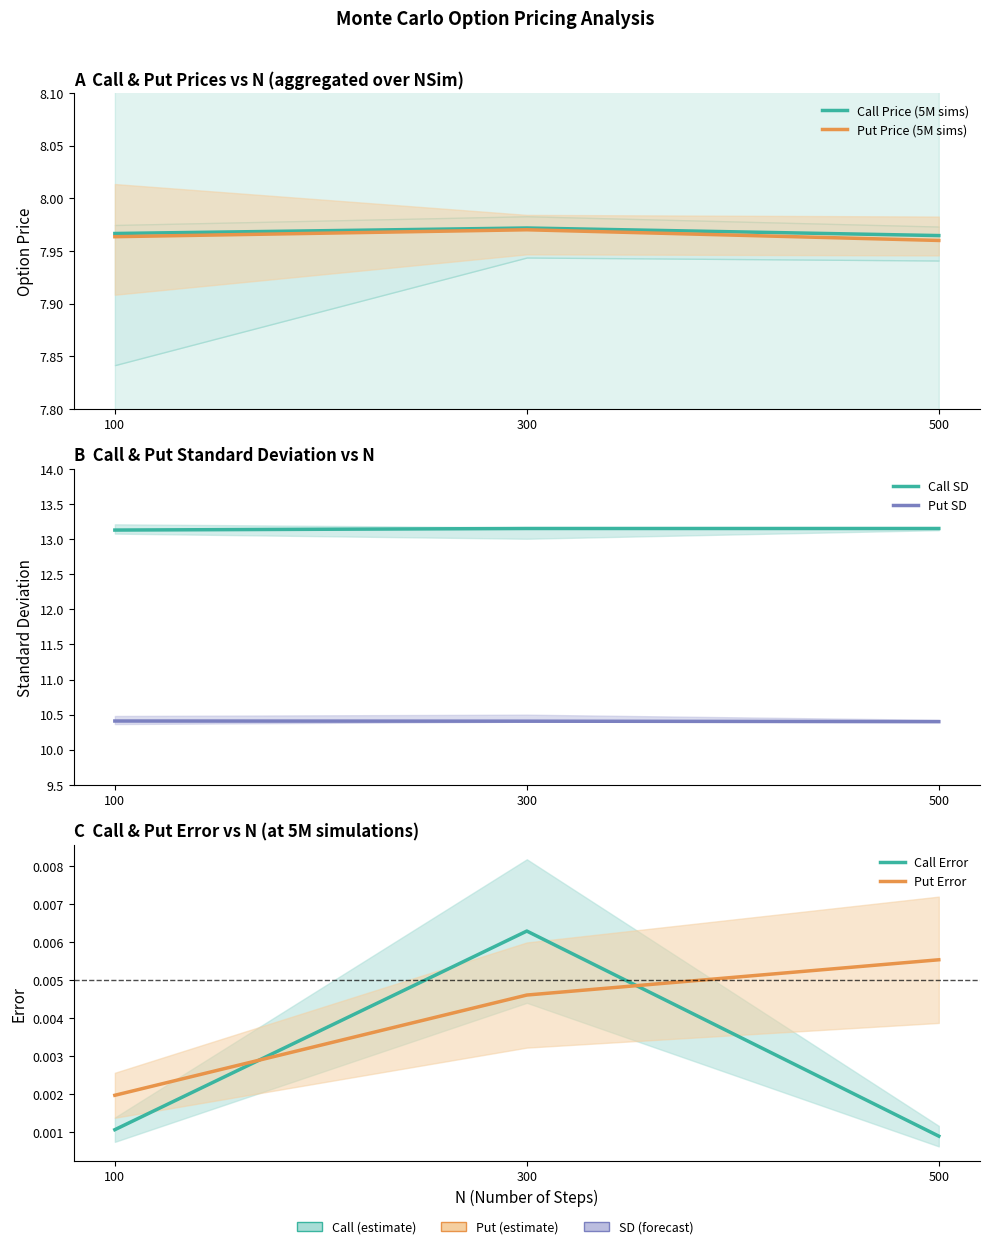

Where is Put Price (5M sims) nearest to the value 7?

500